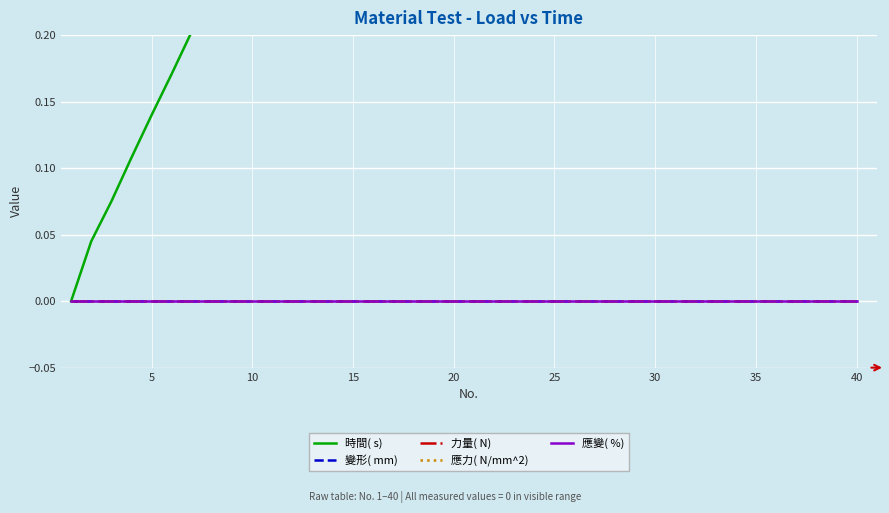

How many lines are shown in the chart?

5